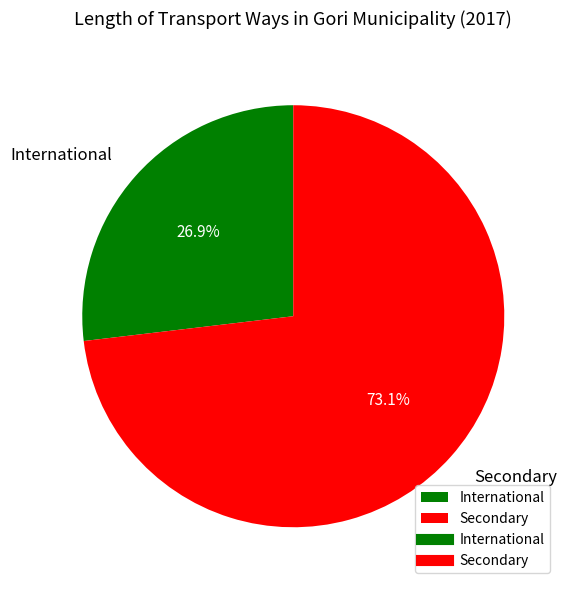

To the nearest percent, what is the average slice percentage?

50%